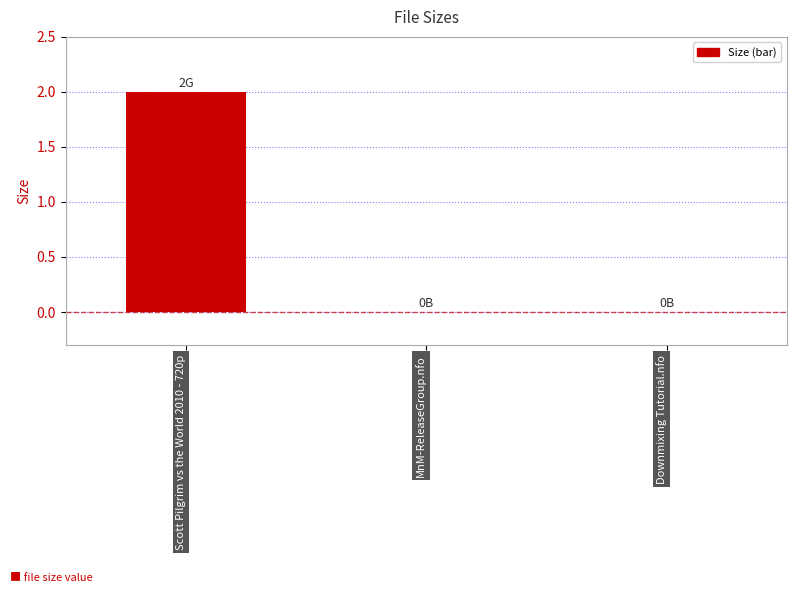

How many distinct data groups are displayed?

1